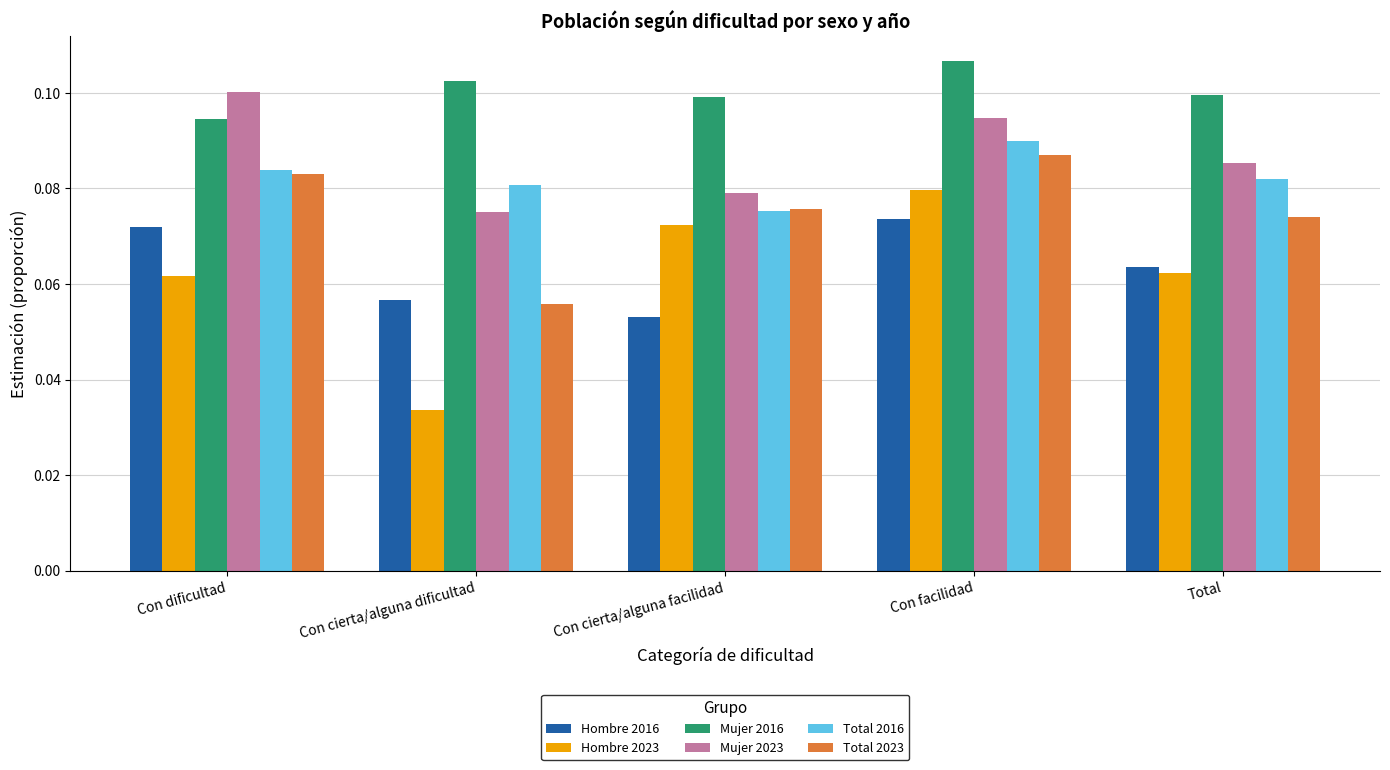

Between Con cierta/alguna dificultad and Total, which series saw the biggest shift?

Hombre 2023